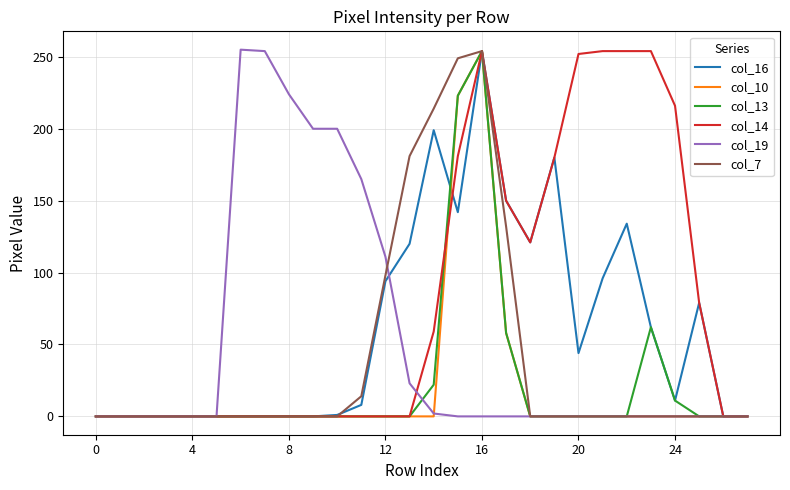

Which series has the largest total across all categories?

col_14